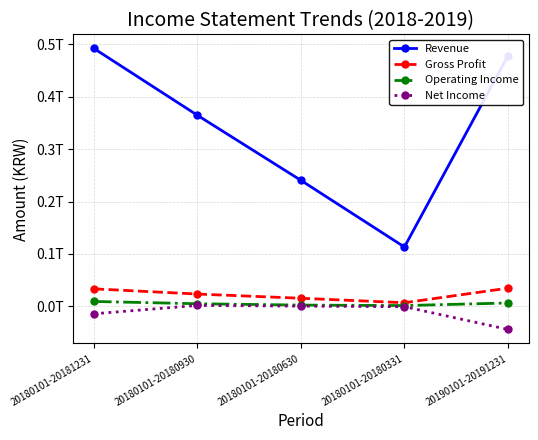

Is this an area chart (filled region under the line)?

No